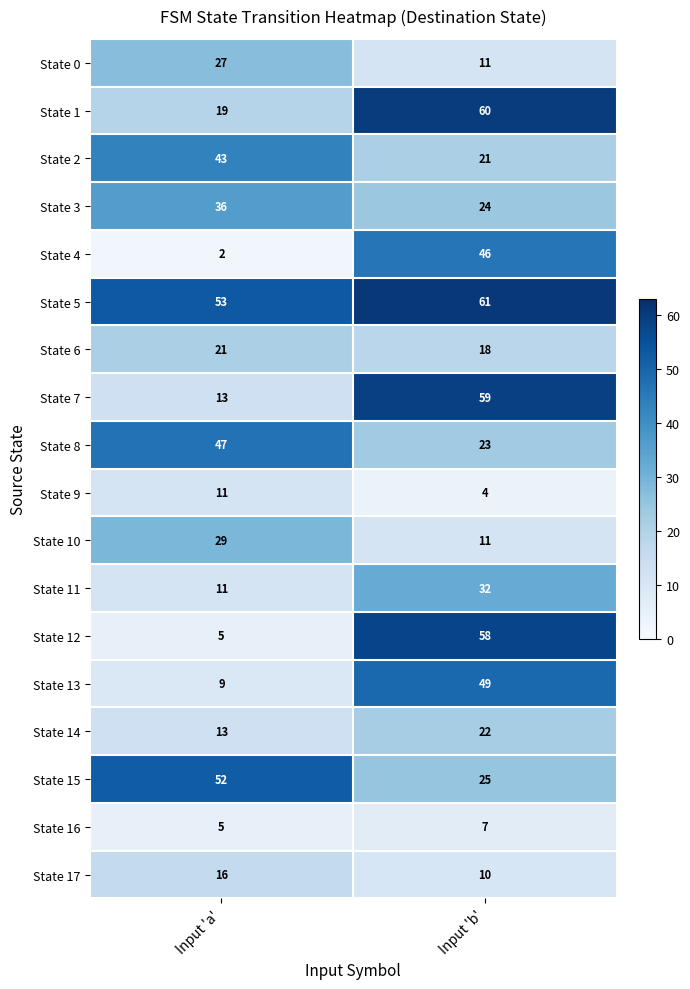

What is the difference between the State 9 values at Input 'a' and Input 'b'?

7